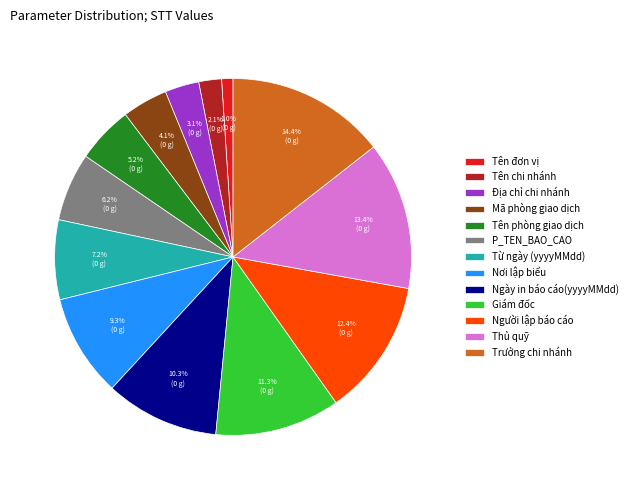

To the nearest percent, what is the difference between the Giám đốc and Người lập báo cáo slice percentages?

1%